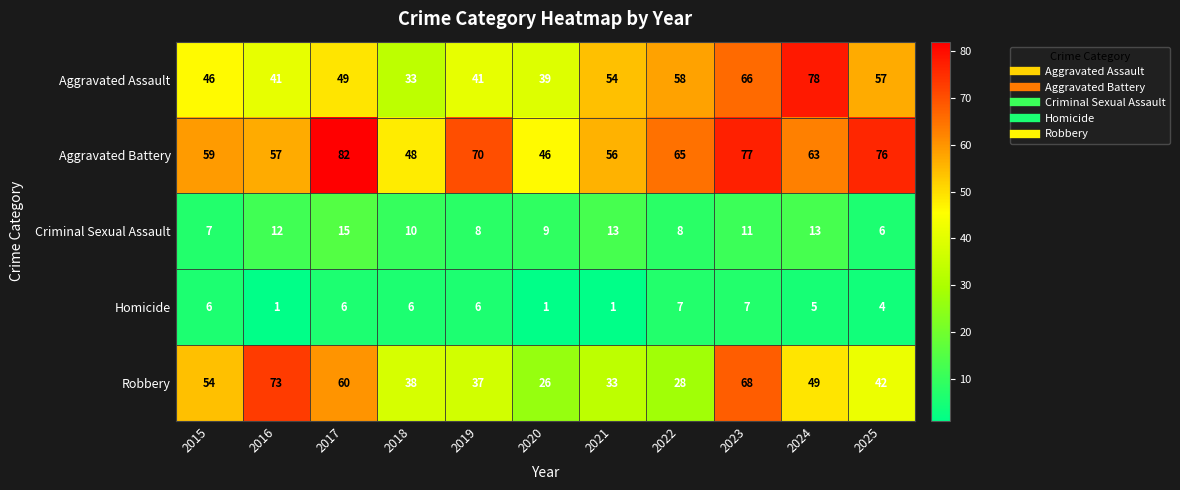

What is the difference between the Aggravated Battery values at 2020 and 2021?

10